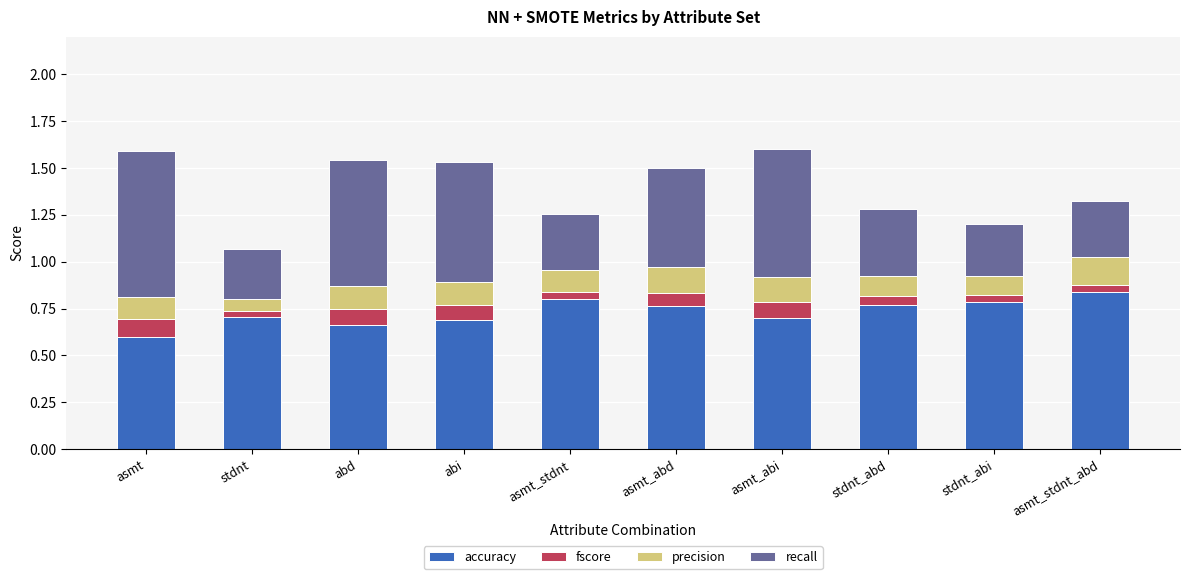

Is it true that accuracy equals 0.8 at stdnt_abd?

True